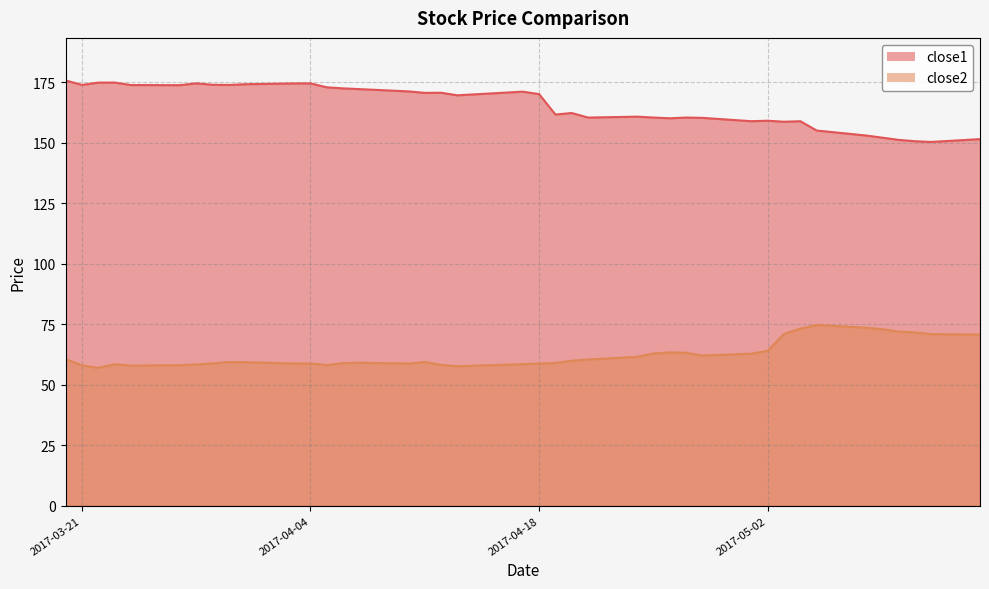

What is the difference between the close2 values at 2017-04-06 and 2017-04-07?

0.2